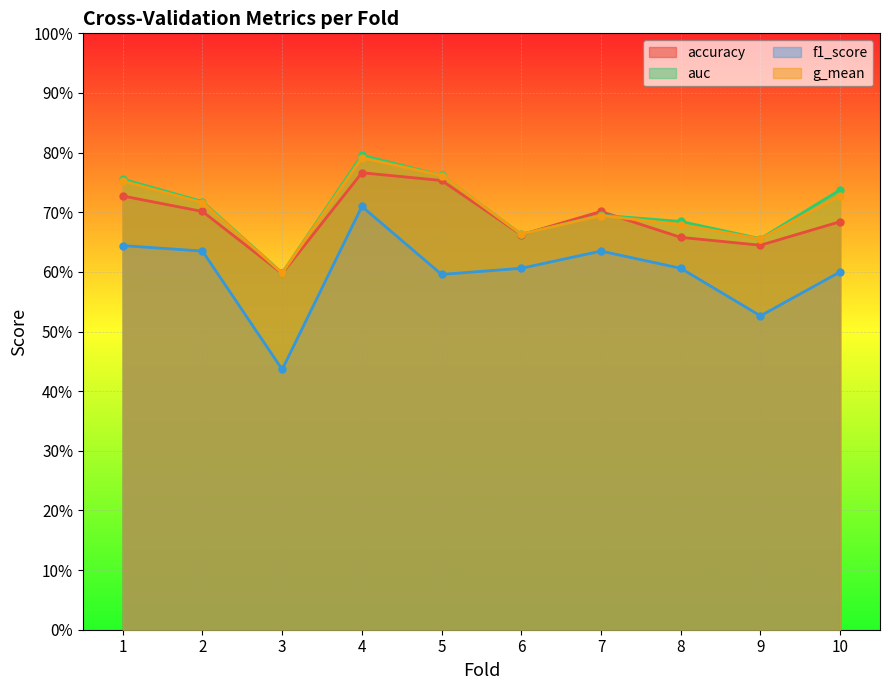

Rank the series at 8 from lowest to highest value.

f1_score, accuracy, g_mean, auc